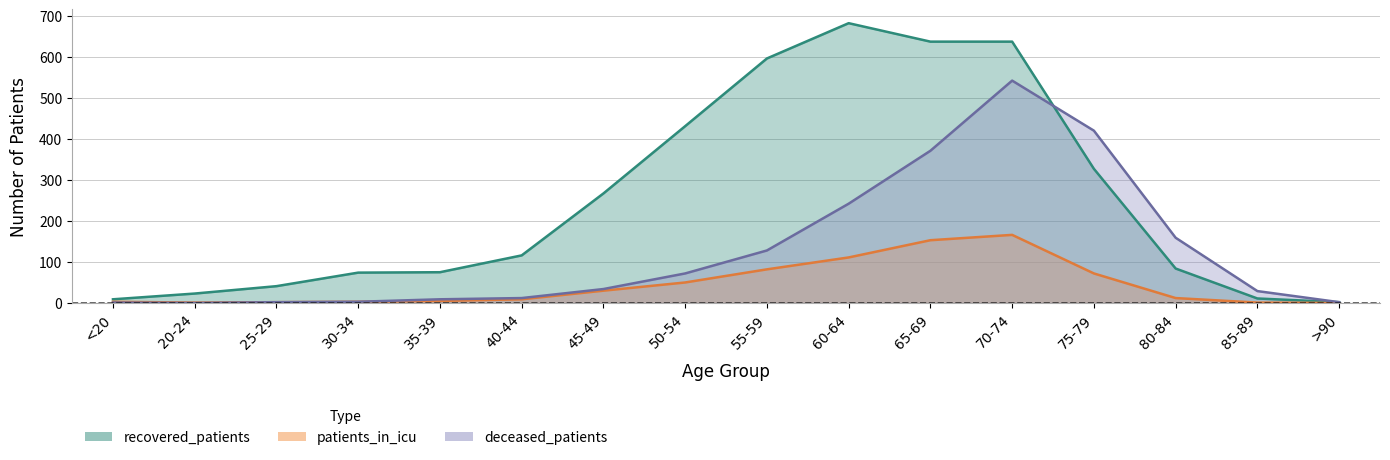

At which category is the sum across all series the highest?

70-74